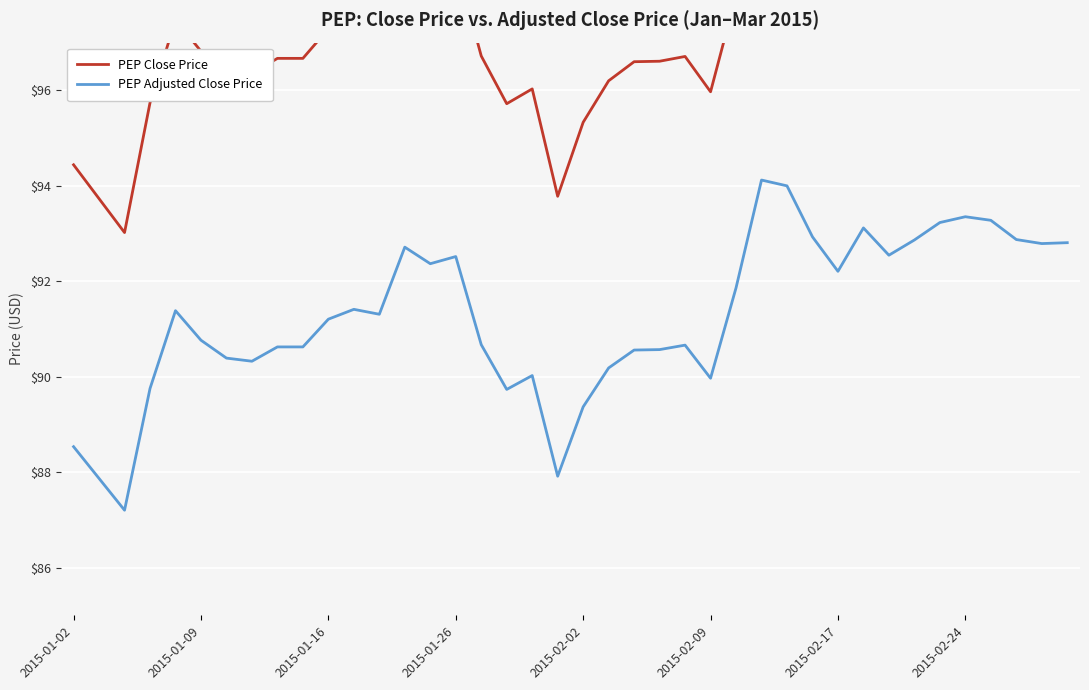

True or false: PEP Close Price and PEP Adjusted Close Price cross at least once.

False